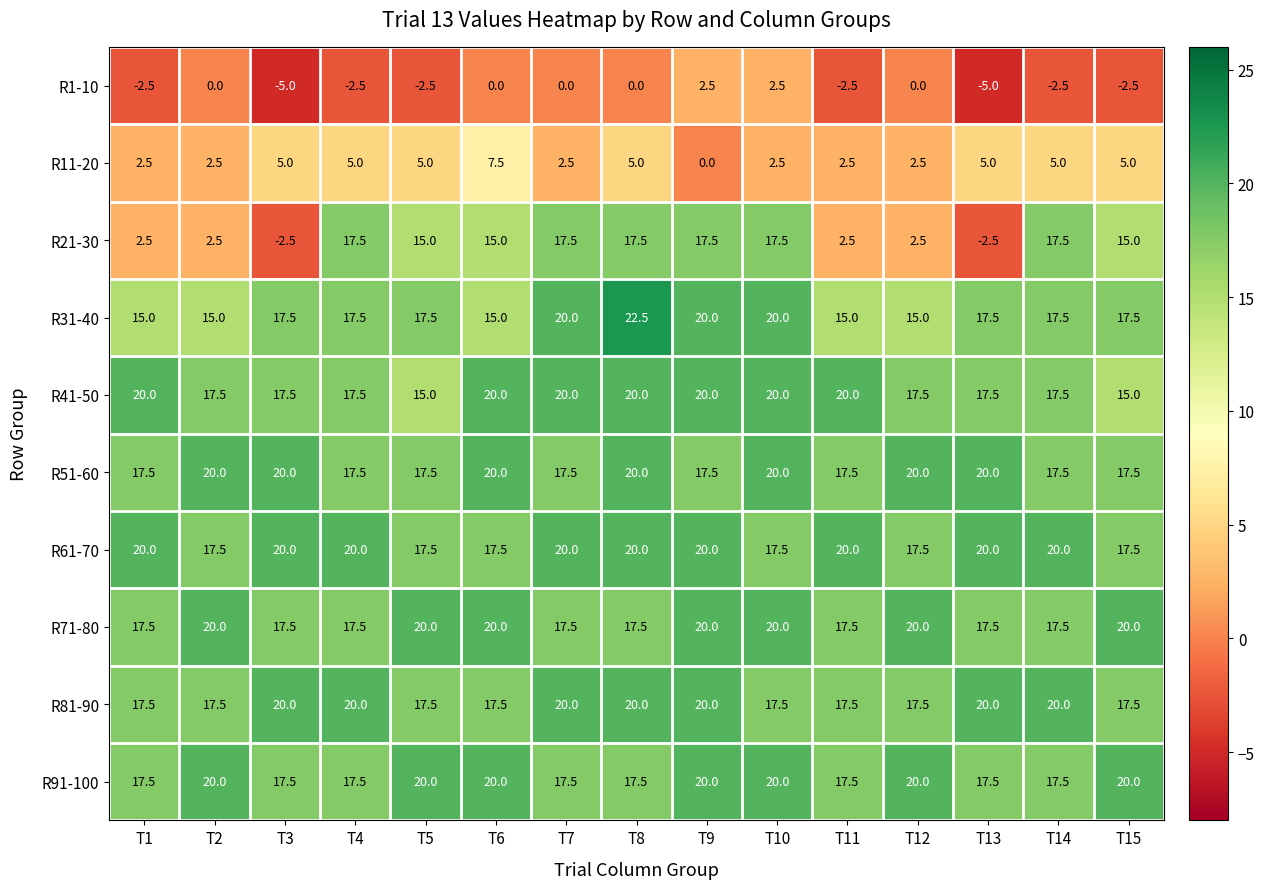

What is the average value of the R91-100 series?

18.7